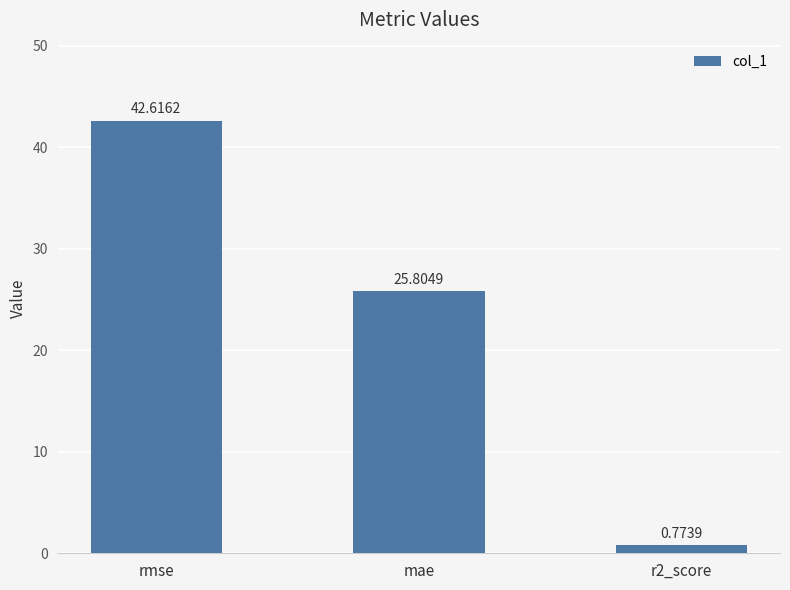

Rank the categories by value from highest to lowest.

rmse, mae, r2_score